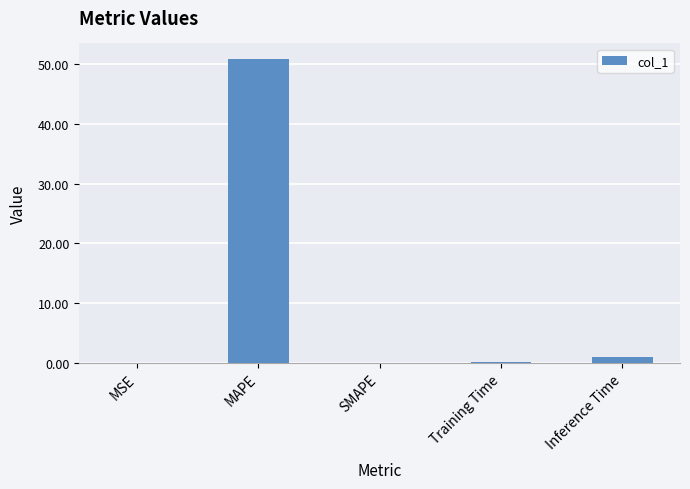

Does the chart contain stacked bars?

No